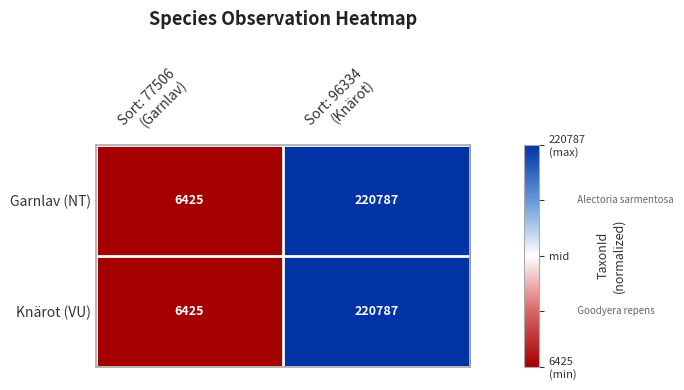

What is the sum of all Knärot (VU) values?

227212